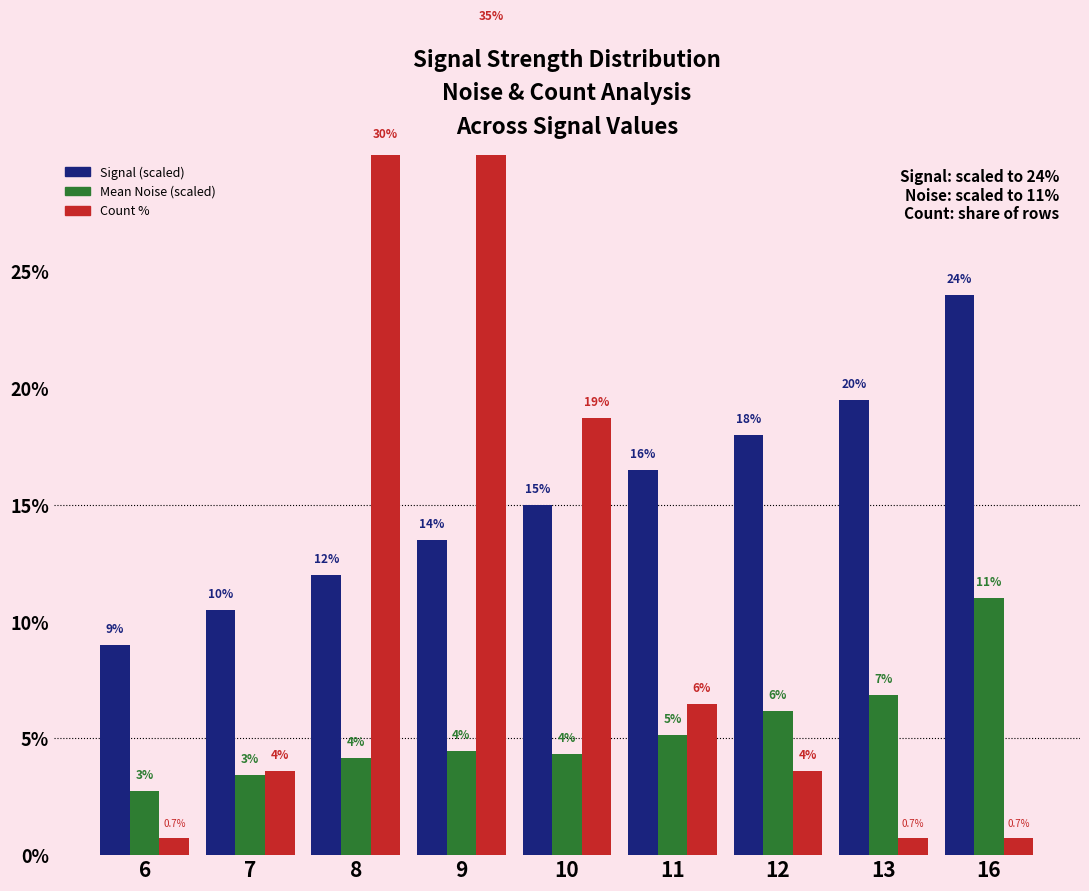

At which category is the sum across all series the highest?

9